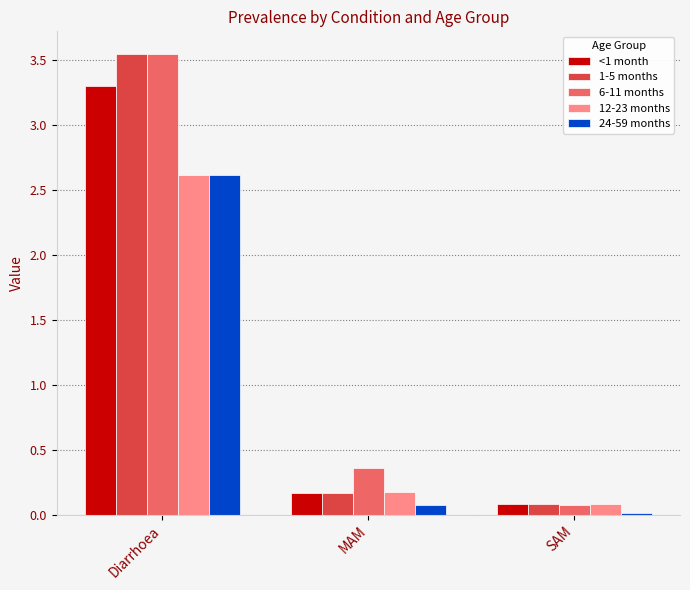

What are all the series names shown in the legend?

<1 month, 1-5 months, 6-11 months, 12-23 months, 24-59 months